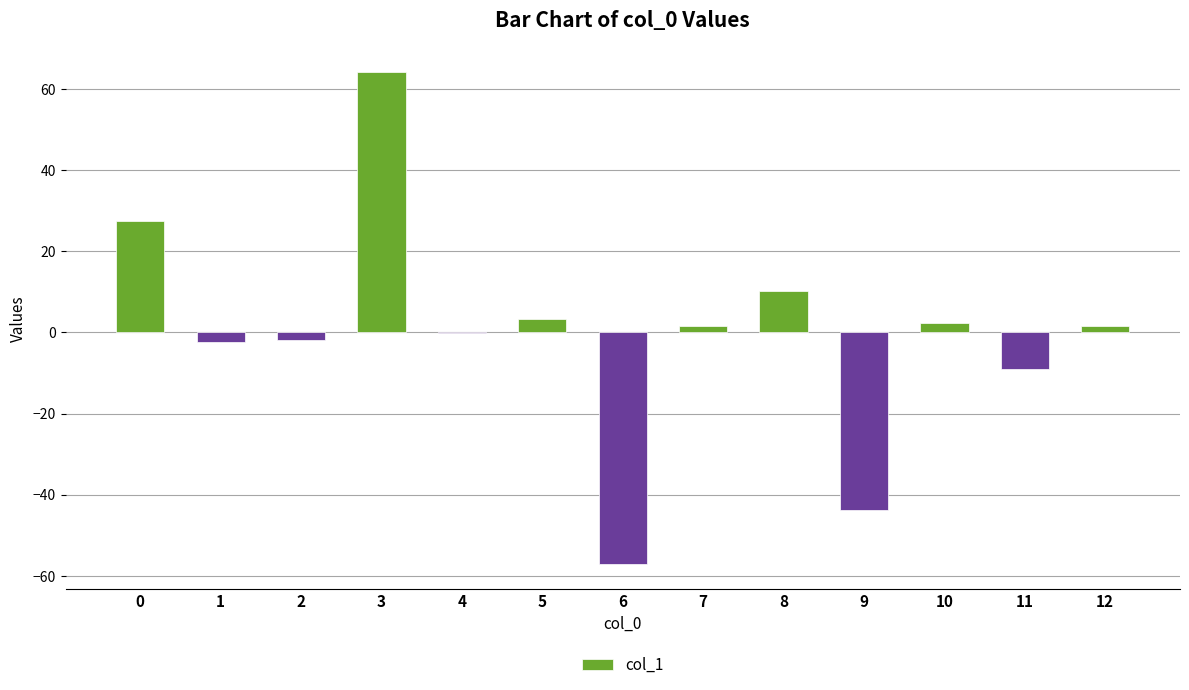

At which category does the chart reach its peak across all series?

3